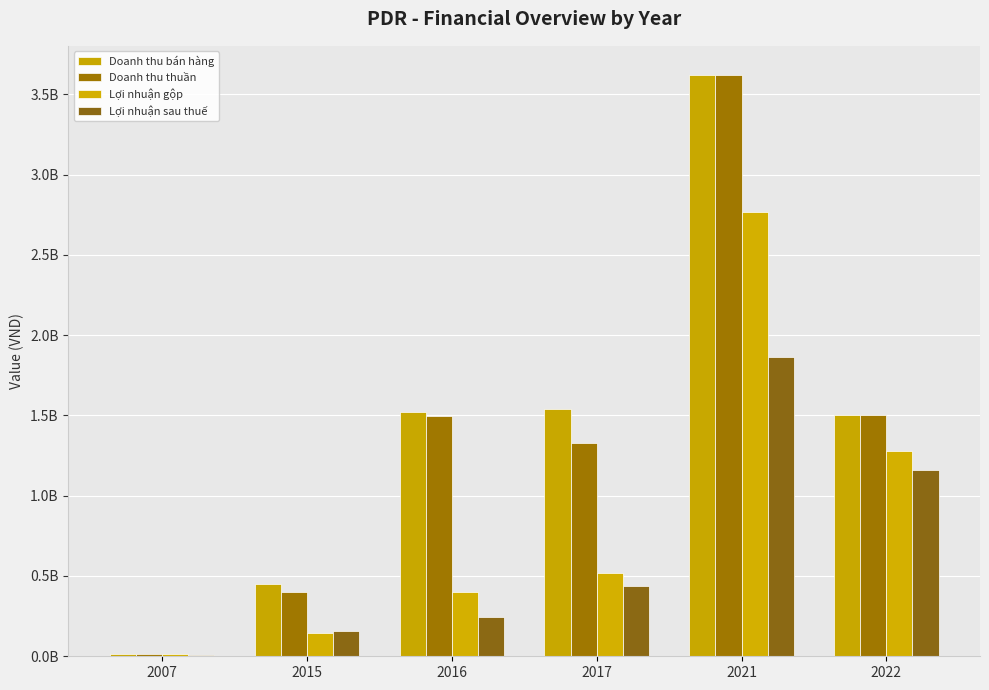

Which series has the largest total across all categories?

Doanh thu bán hàng